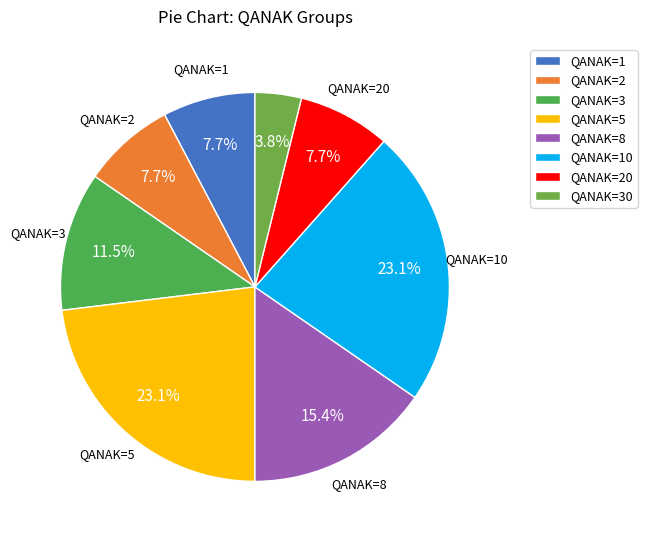

How many segments does this pie chart have?

8